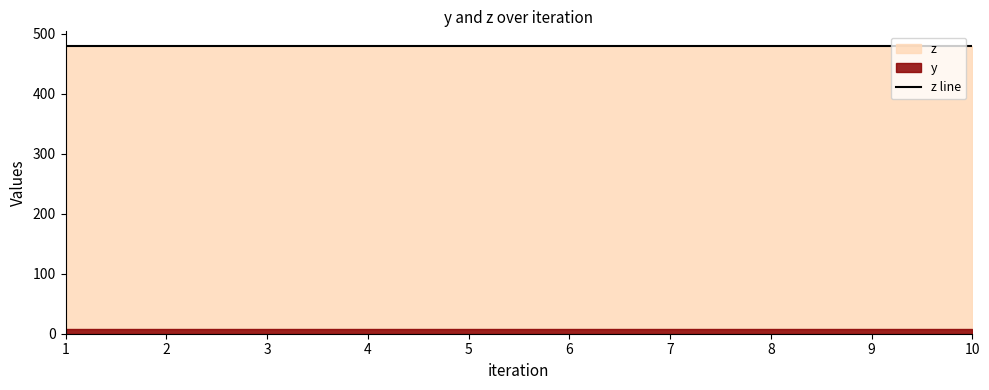

What is the average value of the z series?

480.0